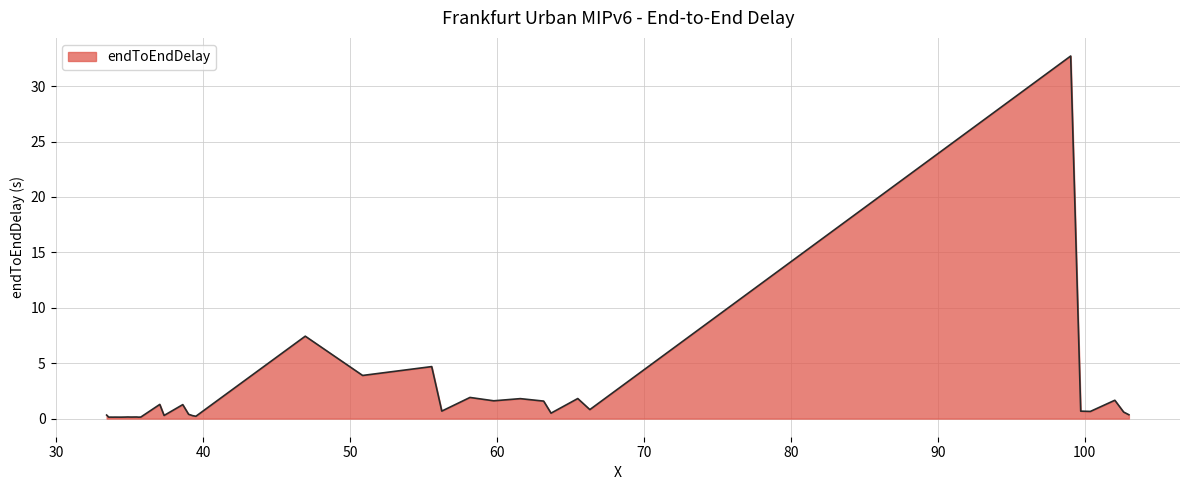

What is the greatest value displayed?

32.7